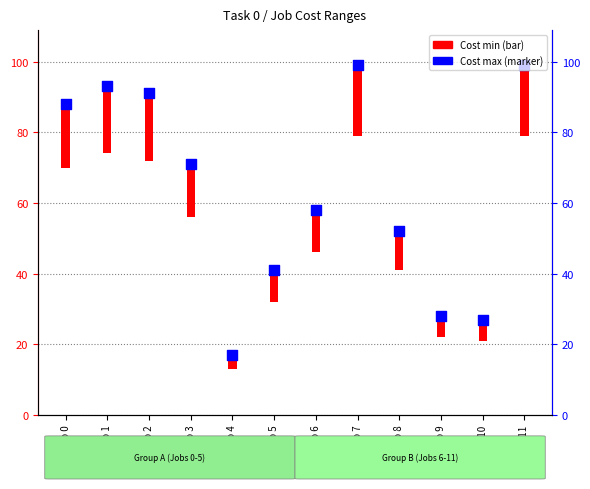

Between Job 10 and Job 8, which is larger?

Job 8